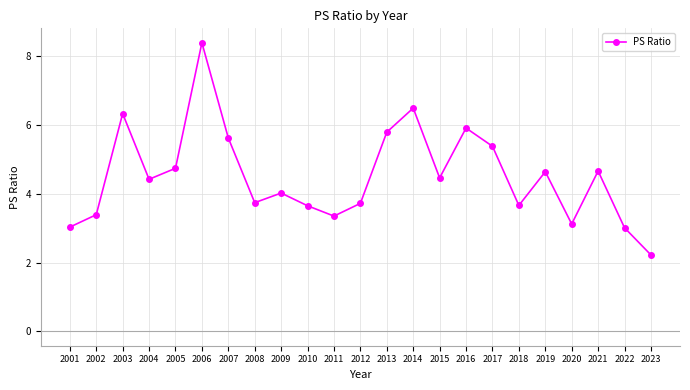

What is the approximate value at 2015?

4.5